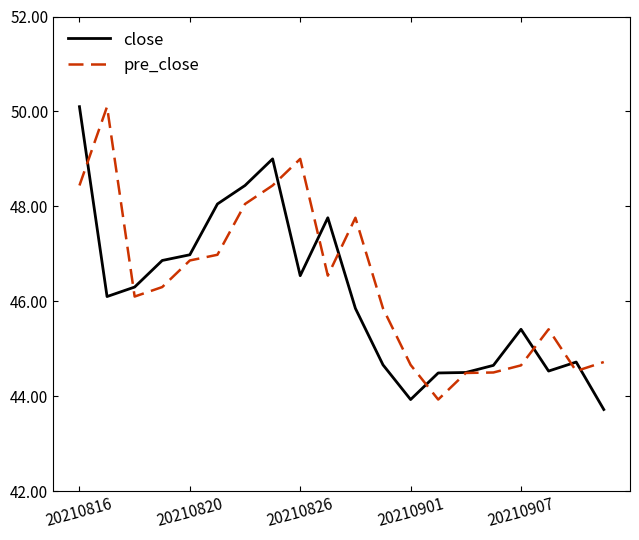

What is the highest value of the pre_close series?

50.1